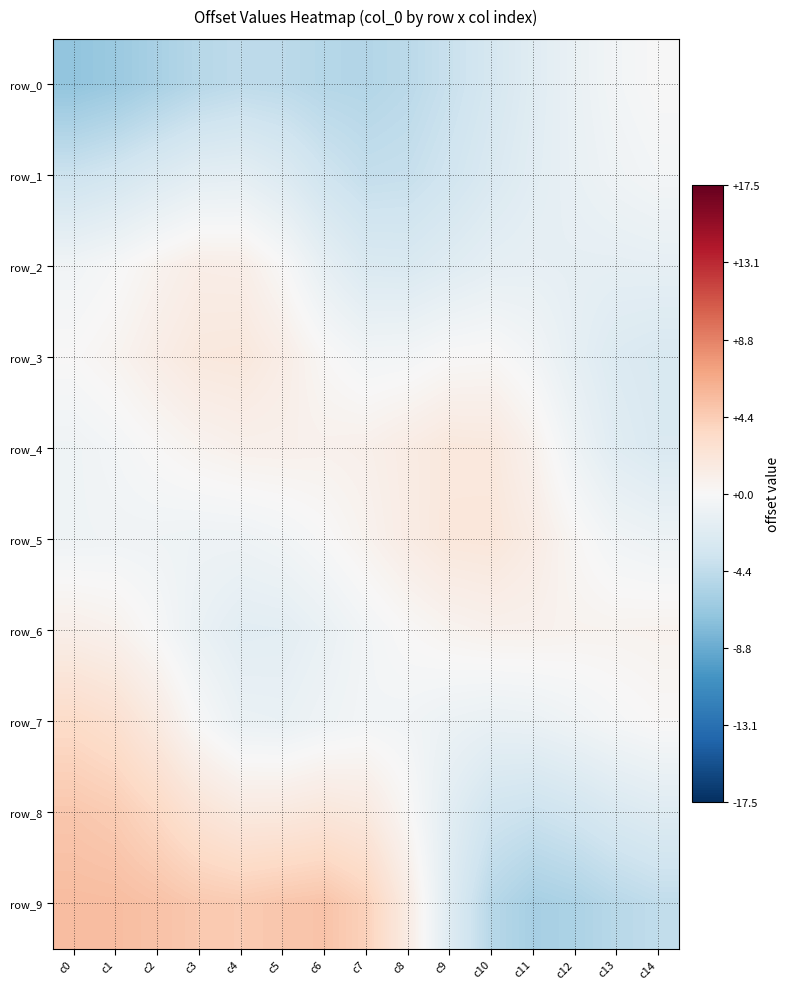

What is the difference between the second highest and minimum values in the row_0 series?

6.5